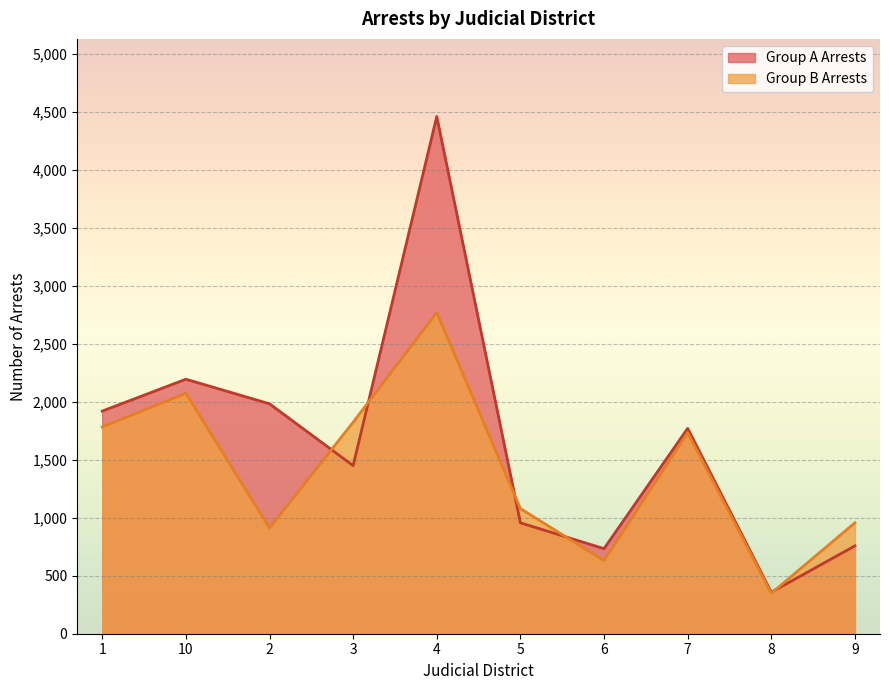

Where is the first local minimum for Group A Arrests?

3